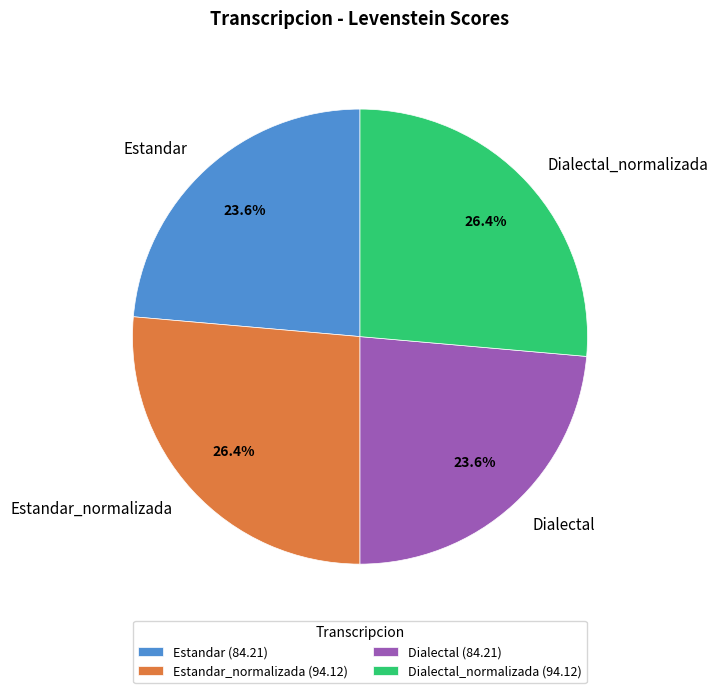

To the nearest percent, what is the average slice percentage?

25%